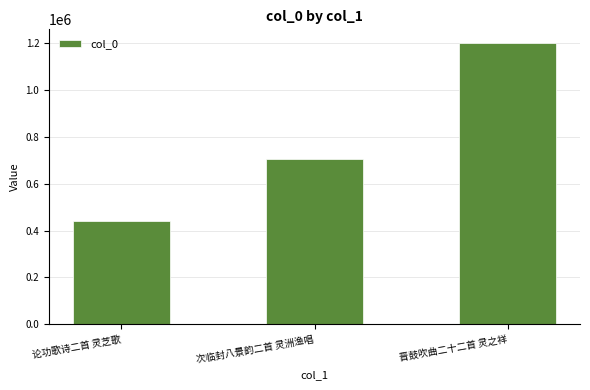

Is it true that the value at 次临封八景韵二首 灵洲渔唱 is 704091?

True